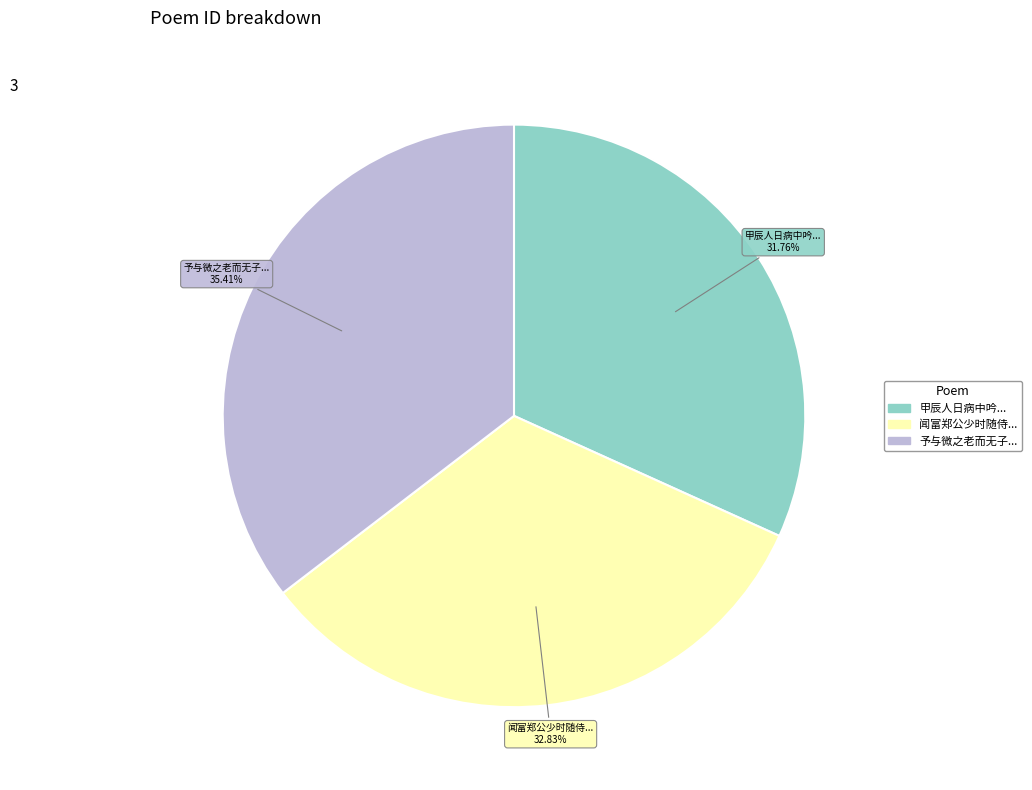

Is there any slice that represents more than half of the pie?

No